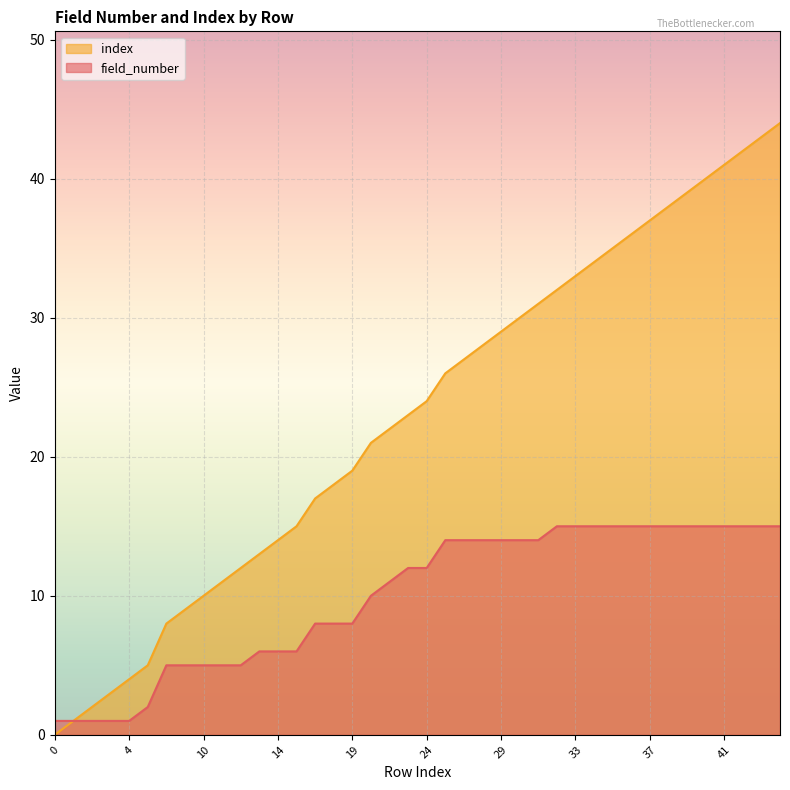

True or false: index and field_number intersect in this chart.

False